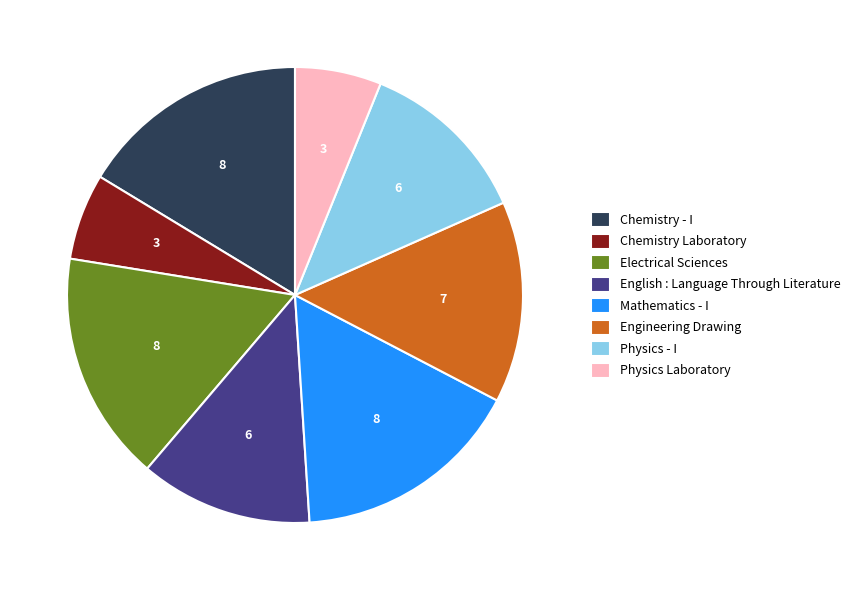

Is it true that Chemistry Laboratory is 1% of the pie?

False